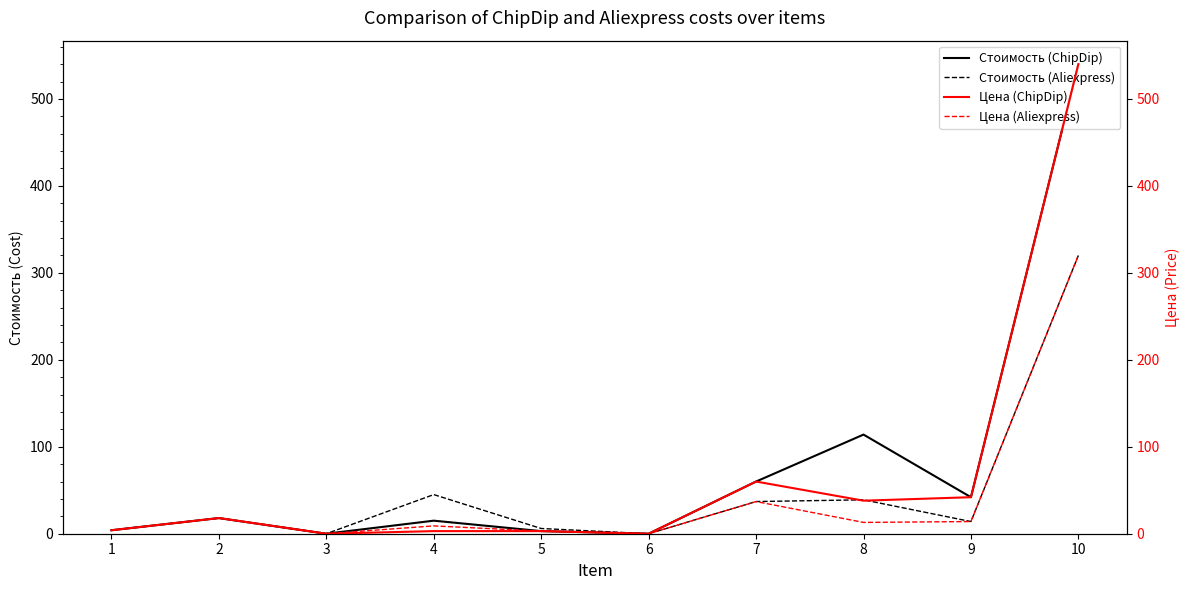

How many data points in Цена (Aliexpress) are above 13?

4